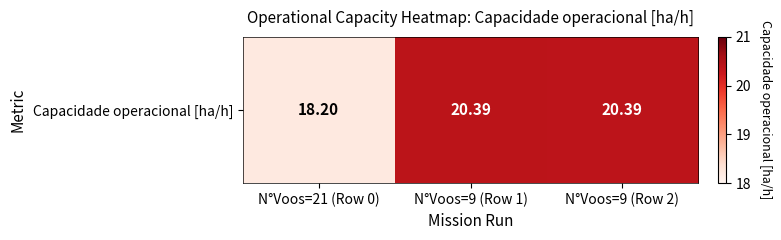

What is the average value?

19.7